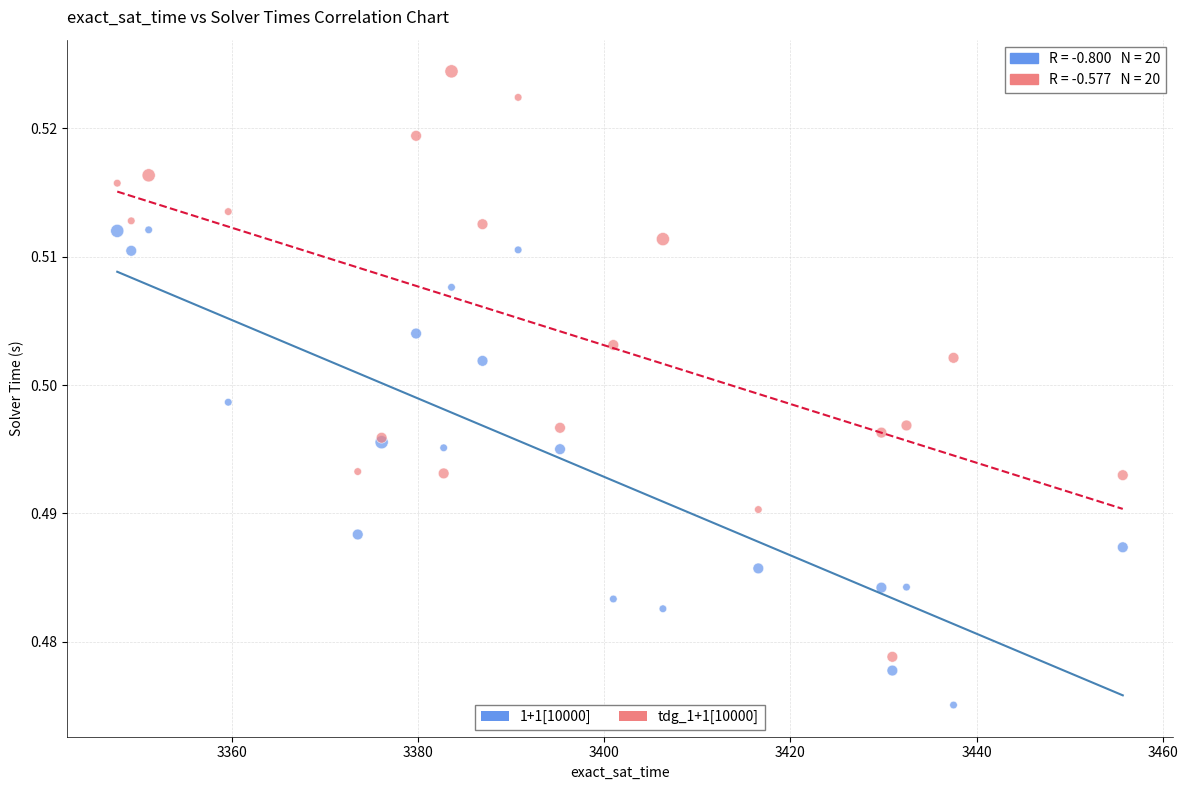

Which series contains the highest Y value?

tdg_1+1[10000]